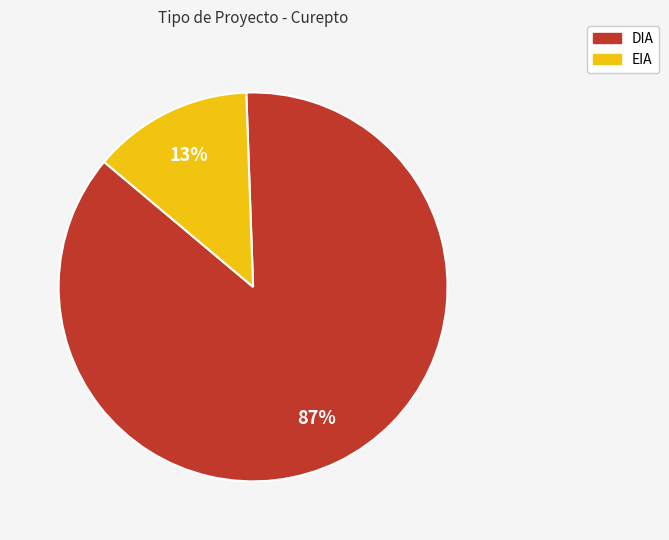

How many segments does this pie chart have?

2